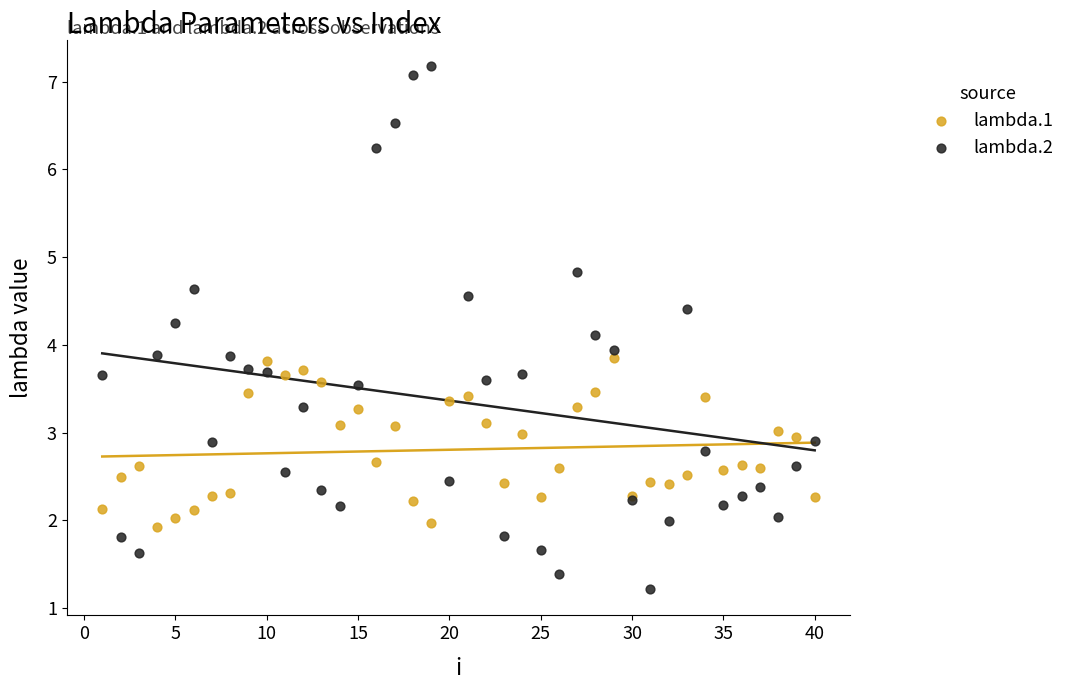

Which series has the largest Y range (max minus min)?

lambda.2